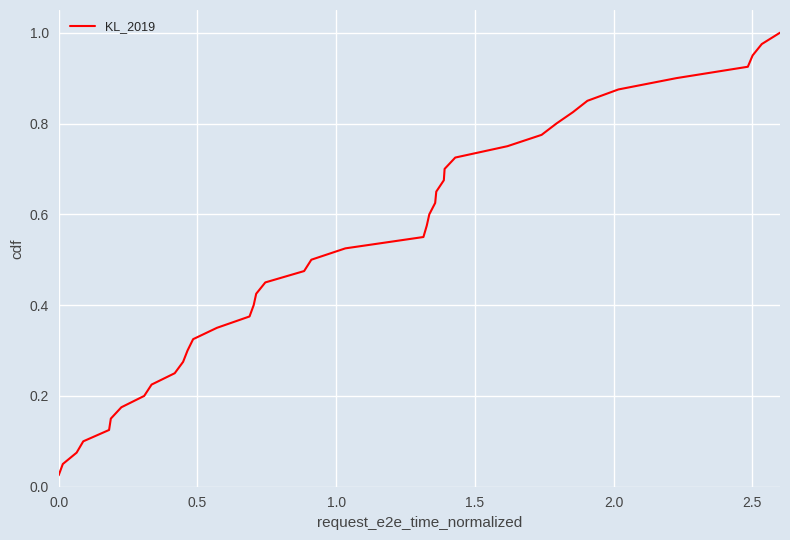

How many lines are shown in the chart?

1